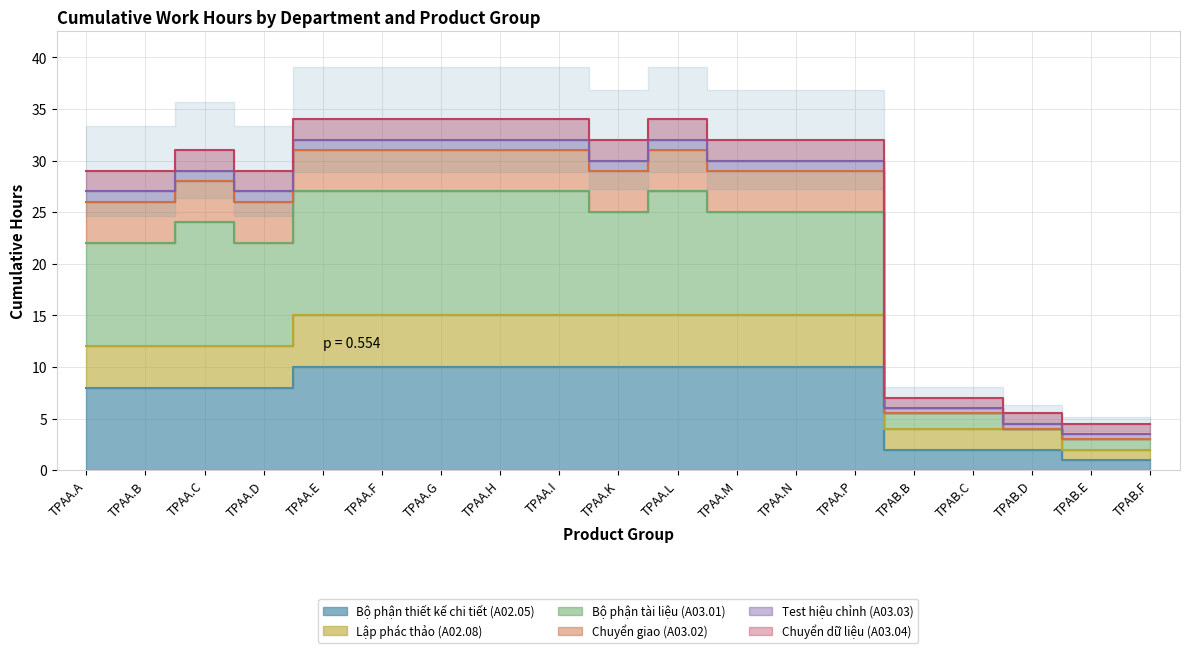

Which series has the largest total across all categories?

Bộ phận tài liệu (A03.01)